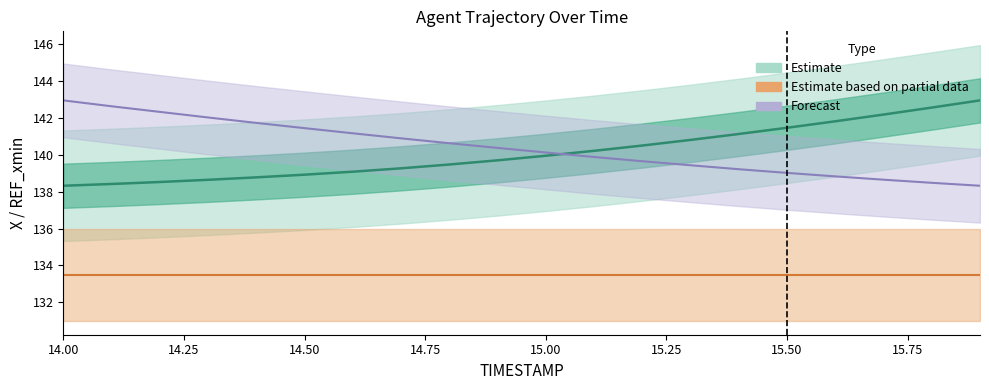

Which has a higher value, 14.3 or 15.4?

15.4